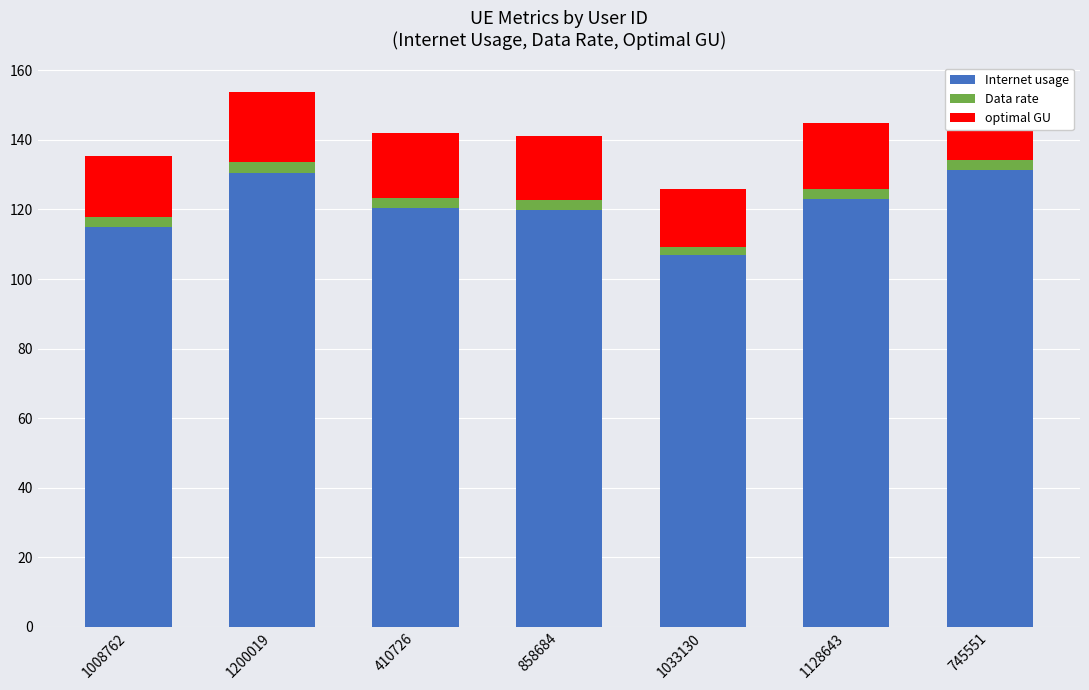

Which has a higher value, 858684 or 1200019?

1200019